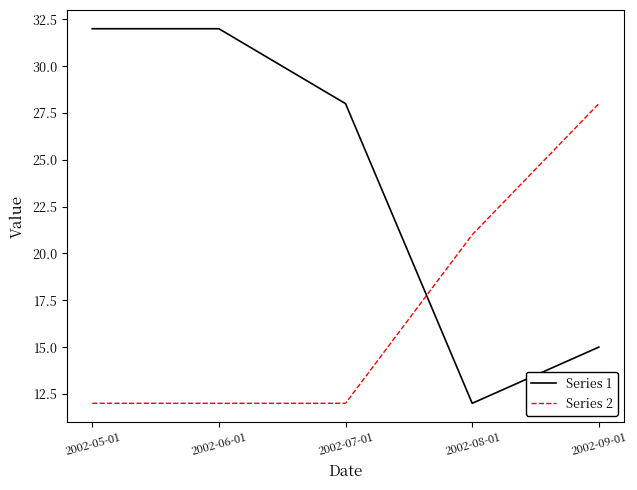

Which series has the largest range (max minus min)?

Series 1